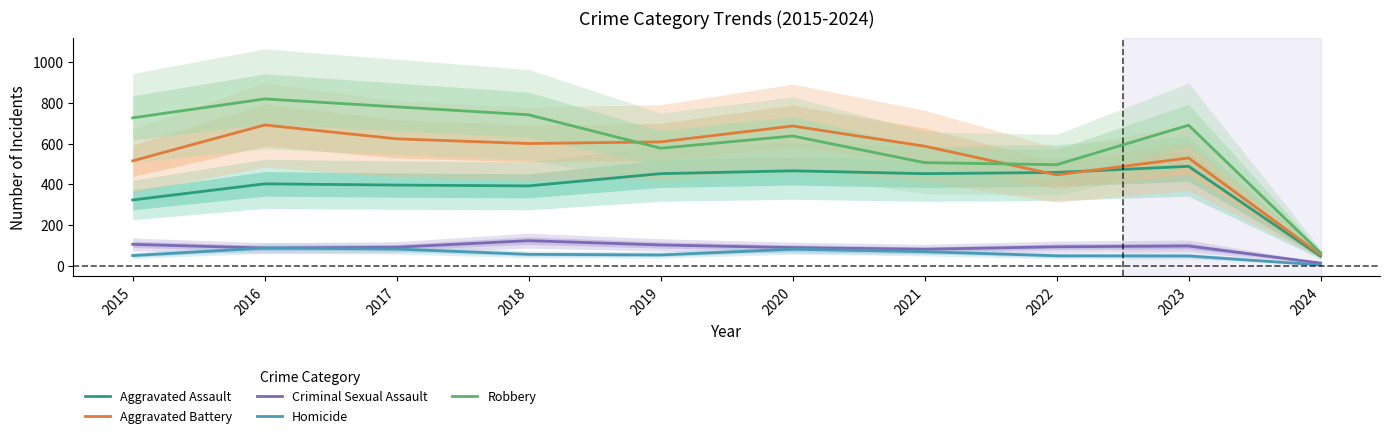

Is the value of Robbery at 2019 greater than the value of Aggravated Battery at 2023?

Yes